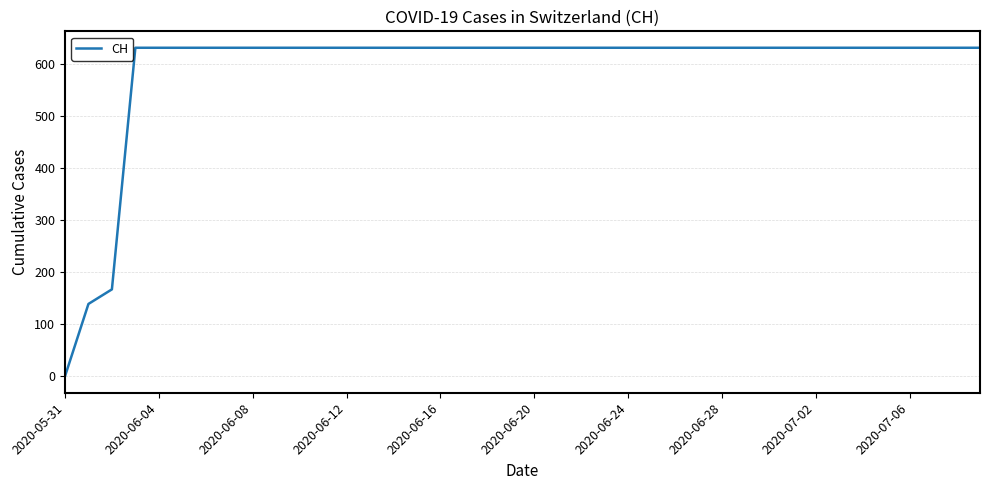

What is the average value?

591